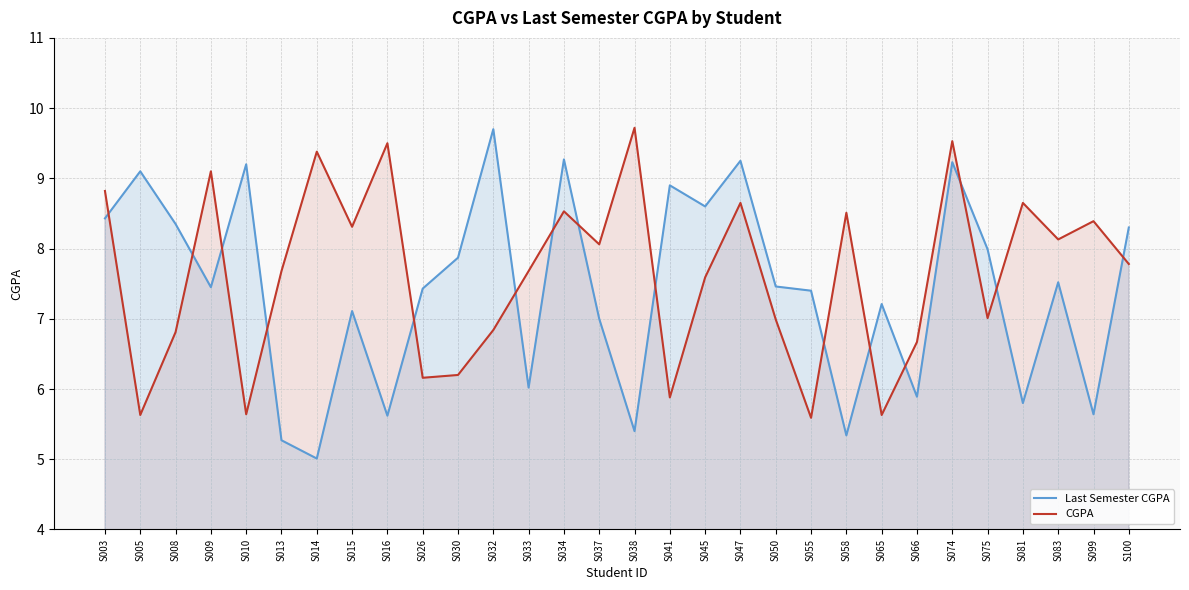

True or false: Last Semester CGPA has a value of 2.5 at S050.

False